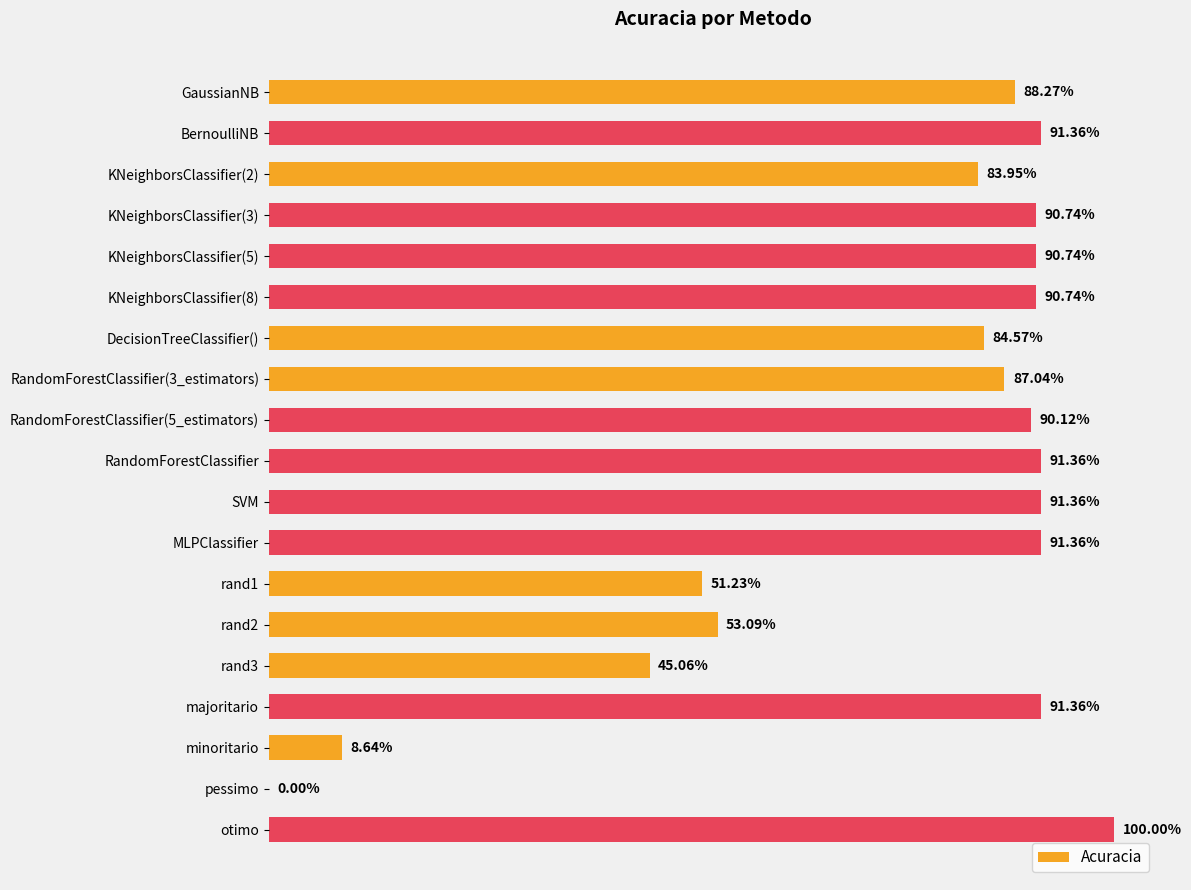

Are the bars horizontal?

Yes